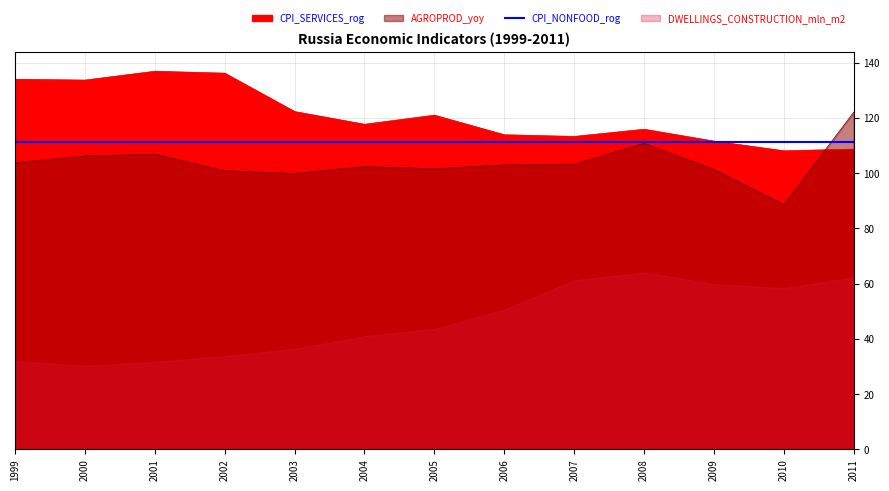

Which series has the widest spread of values?

AGROPROD_yoy